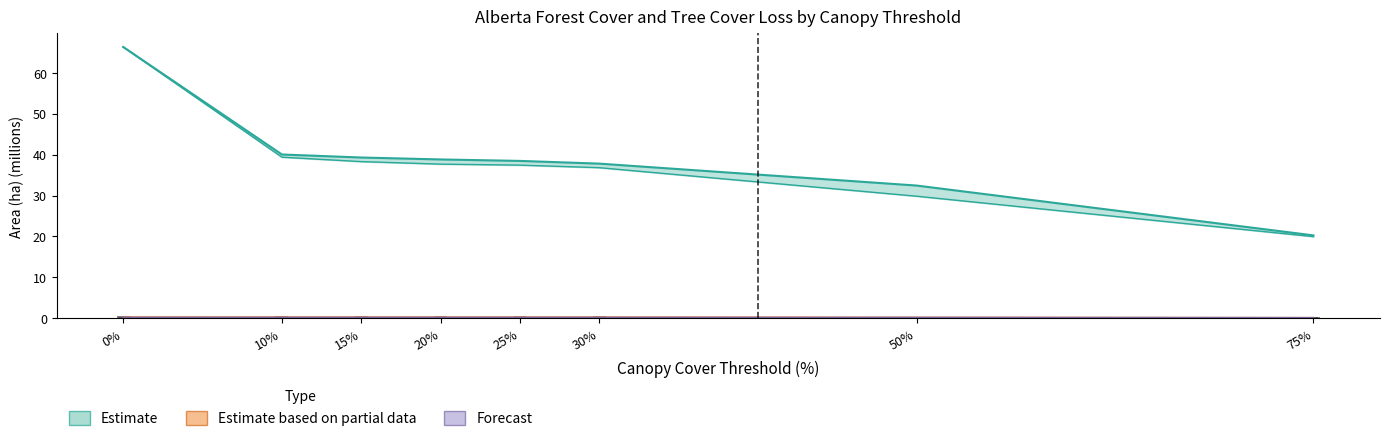

What is the label of the 5th bar from the right?

20%